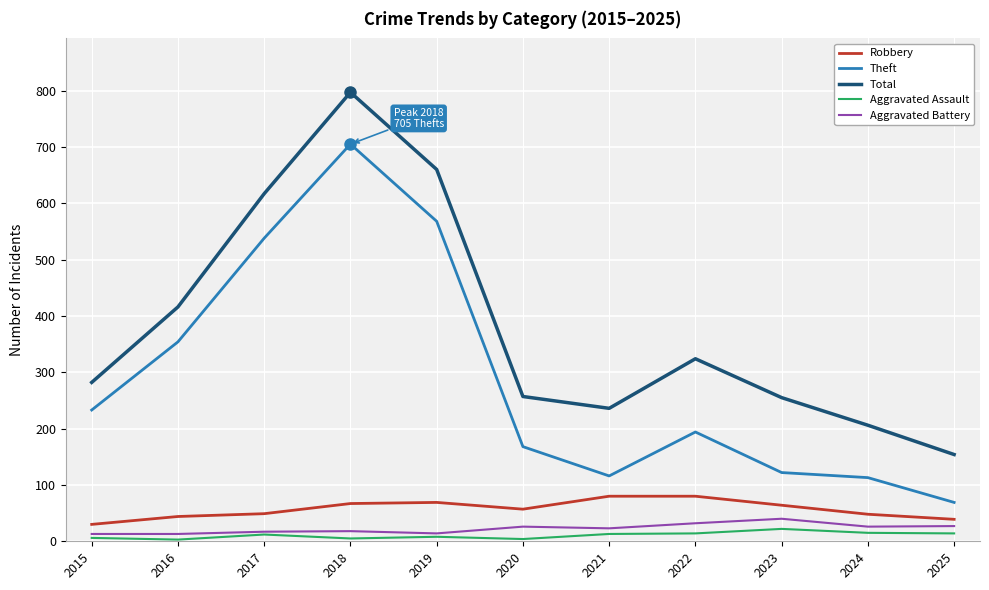

Which series has the largest total across all categories?

Total